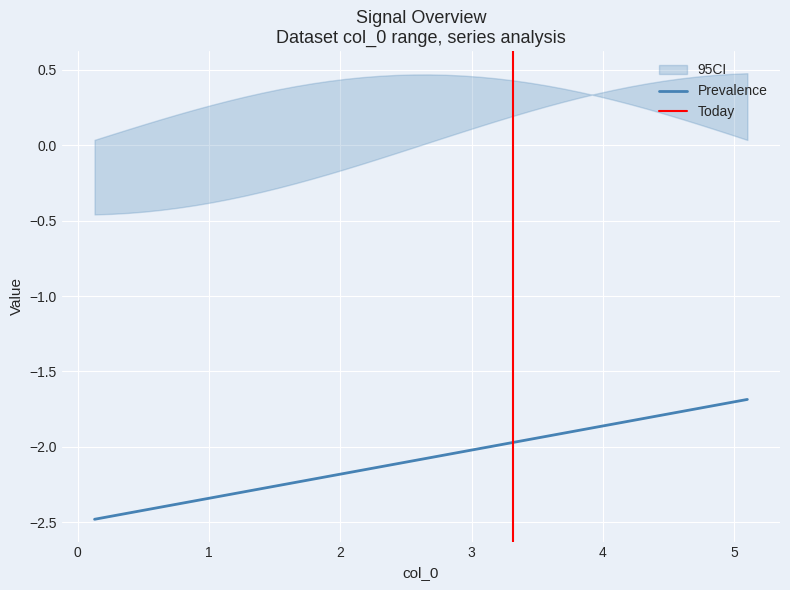

True or false: col_4 has a value of 0.1 at 36.

False